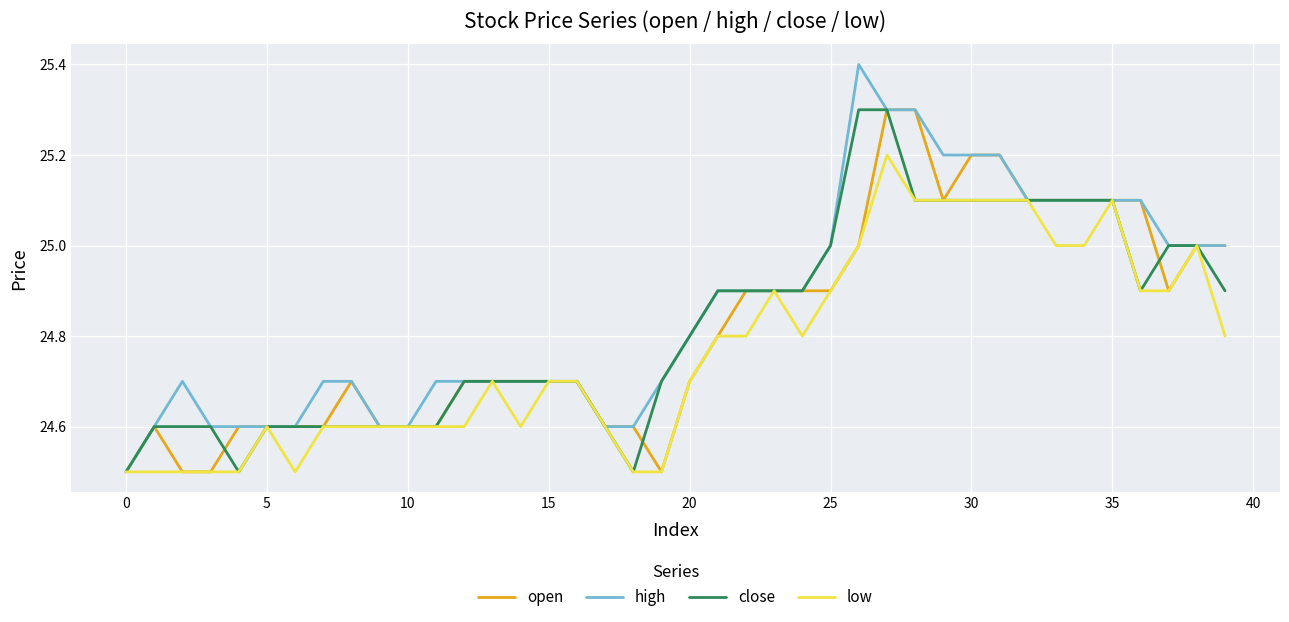

What is the maximum value shown in the chart?

25.4